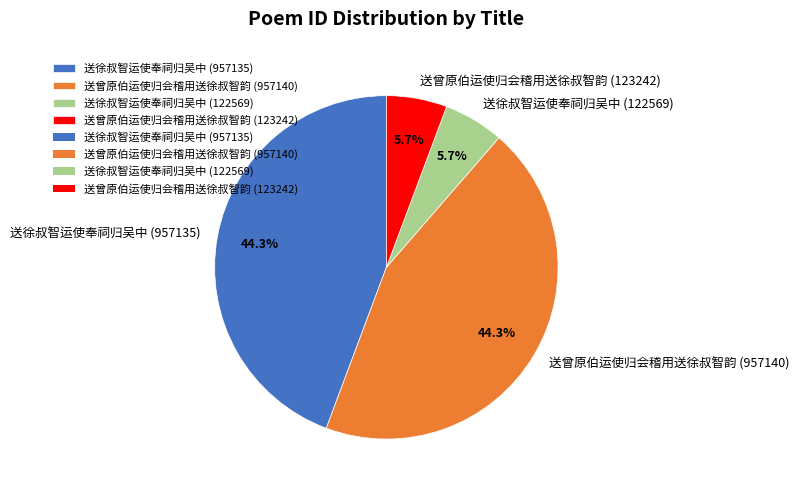

Does 送徐叔智运使奉祠归吴中 (122569) represent more than half of the total?

No